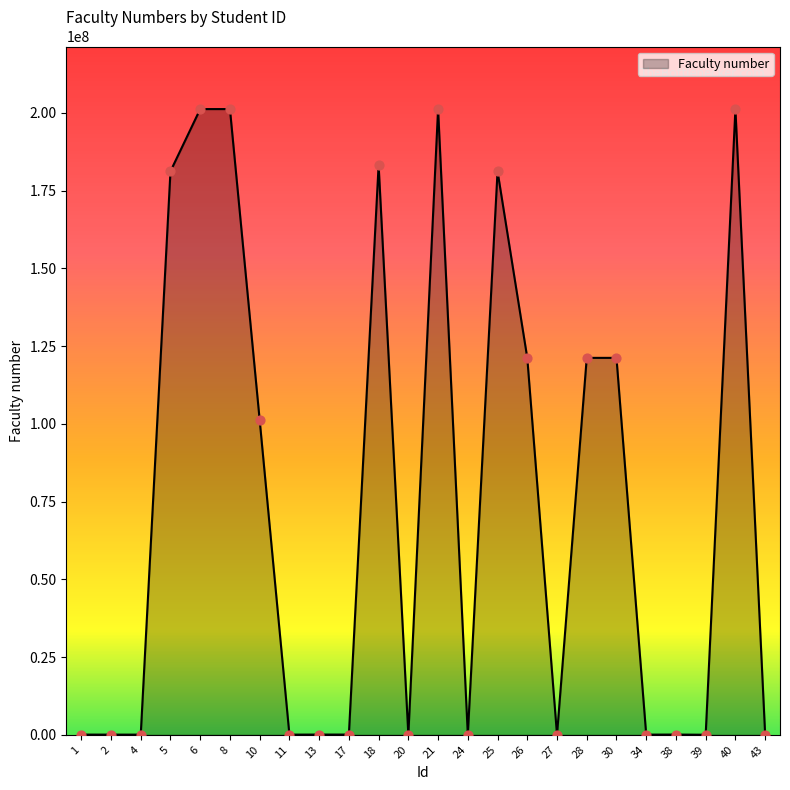

Between 20 and 30, which is larger?

30